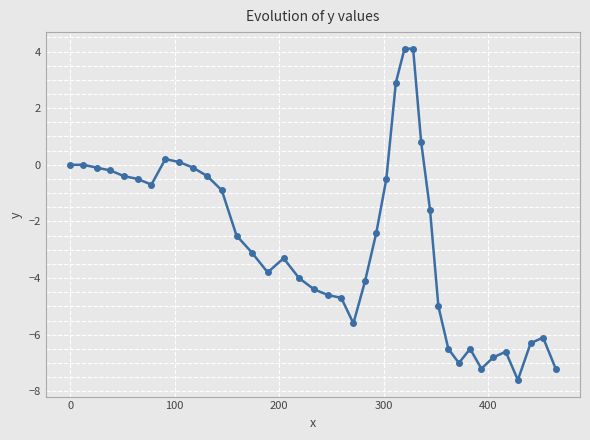

What is the sum of all values?

-108.5